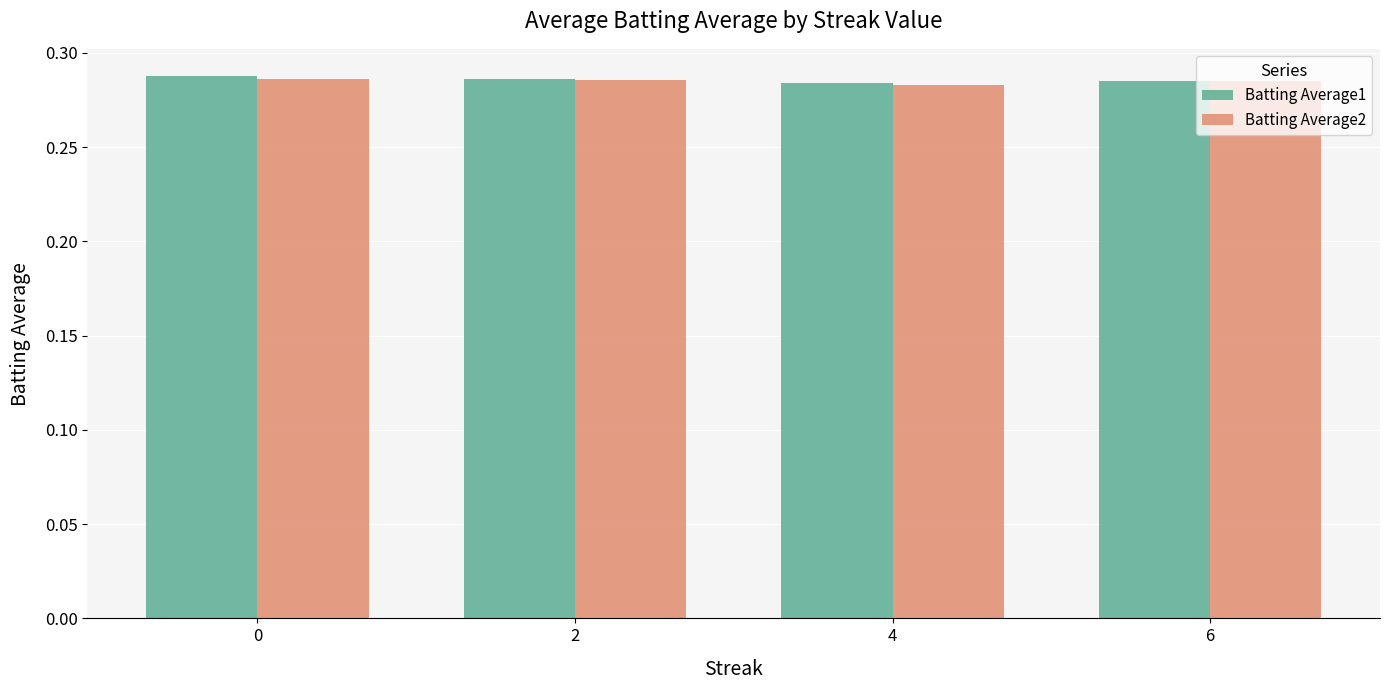

What is the total value across all series at 0?

0.6